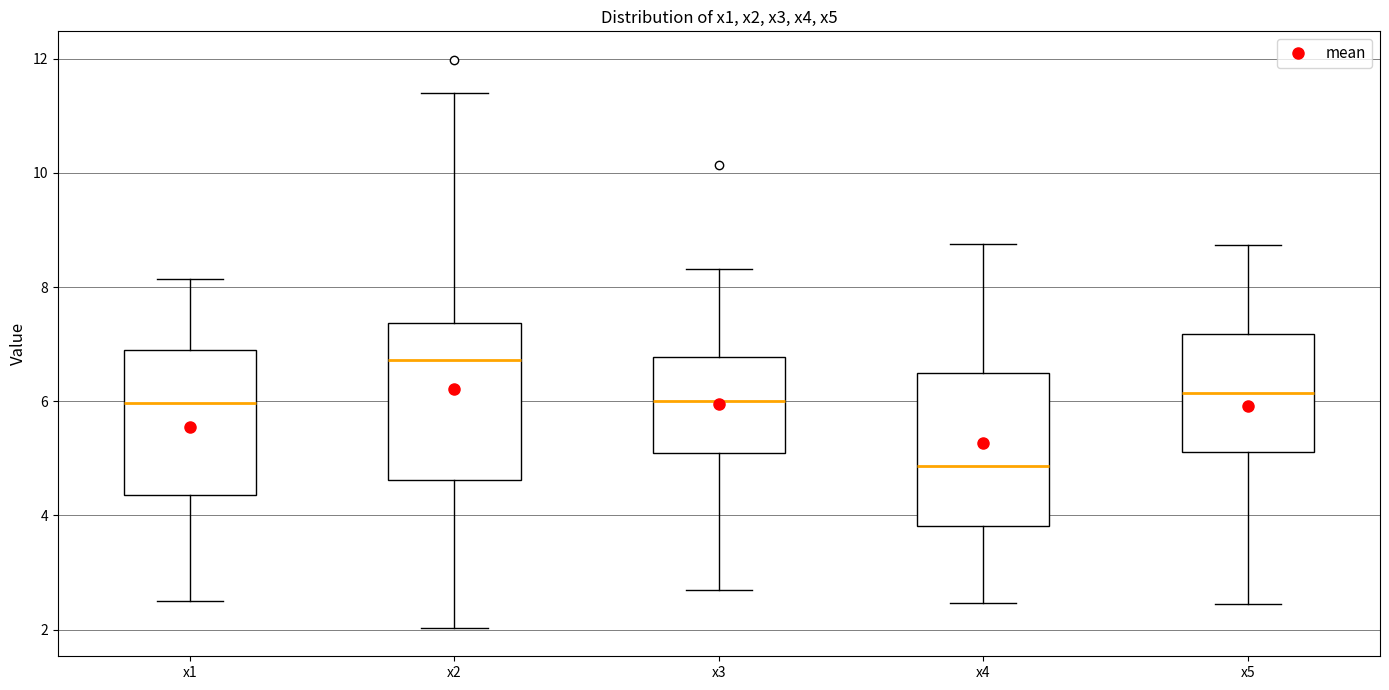

Where does the lower whisker of the box for x3 end on the y-axis? The values are not printed on the chart, so give them approximately, as read against the axis.

2.6